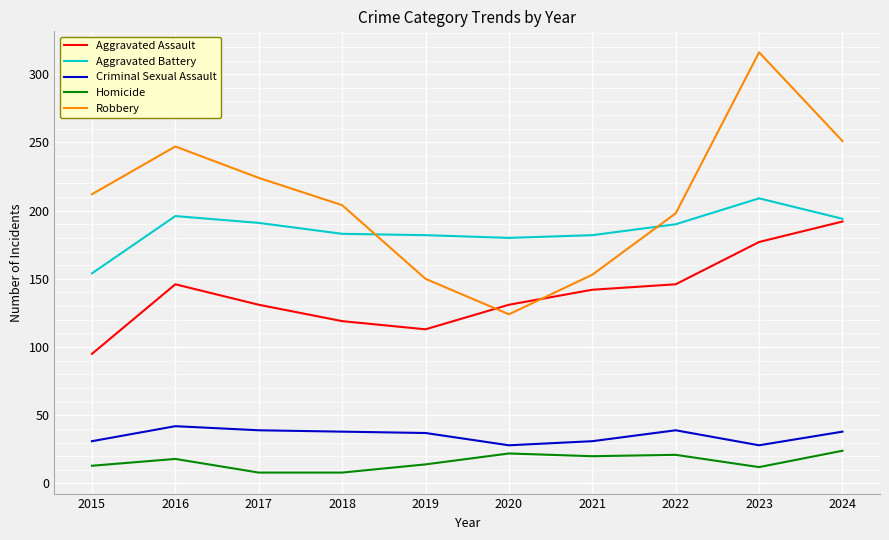

What are all the series names shown in the legend?

Aggravated Assault, Aggravated Battery, Criminal Sexual Assault, Homicide, Robbery